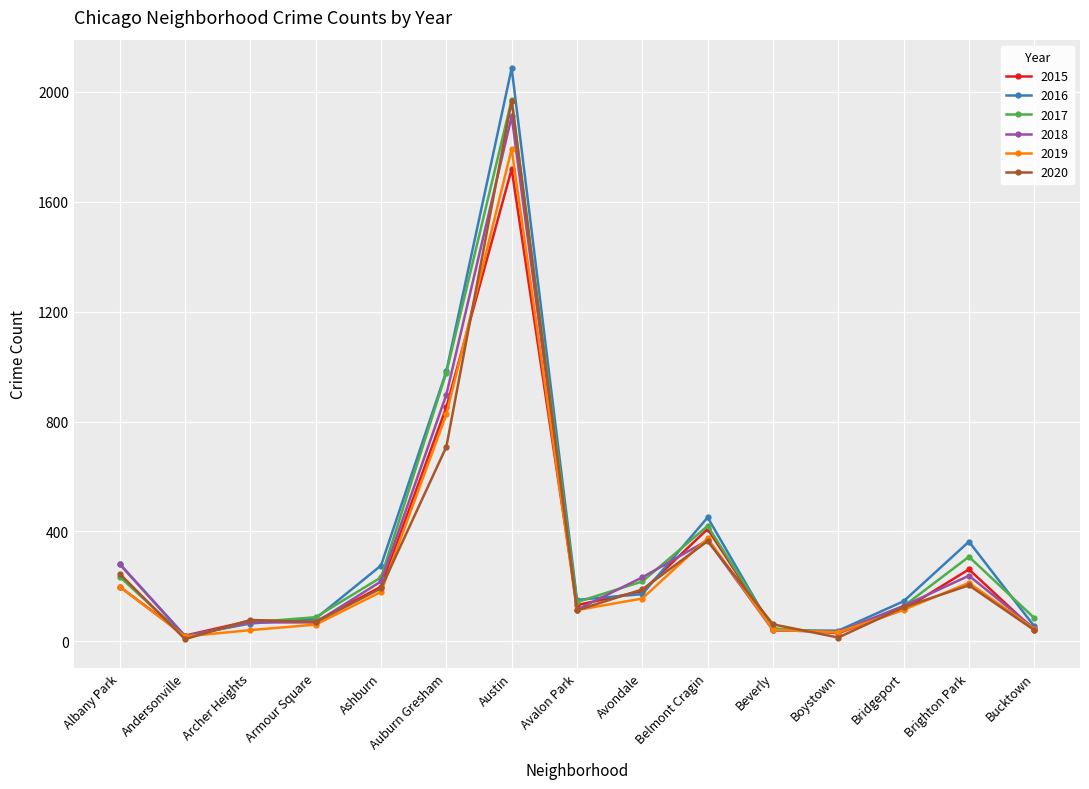

Is it true that 2015 equals 202 at Bridgeport?

False